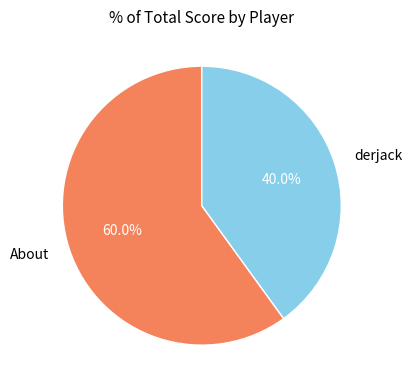

Is there a majority slice in this chart?

Yes